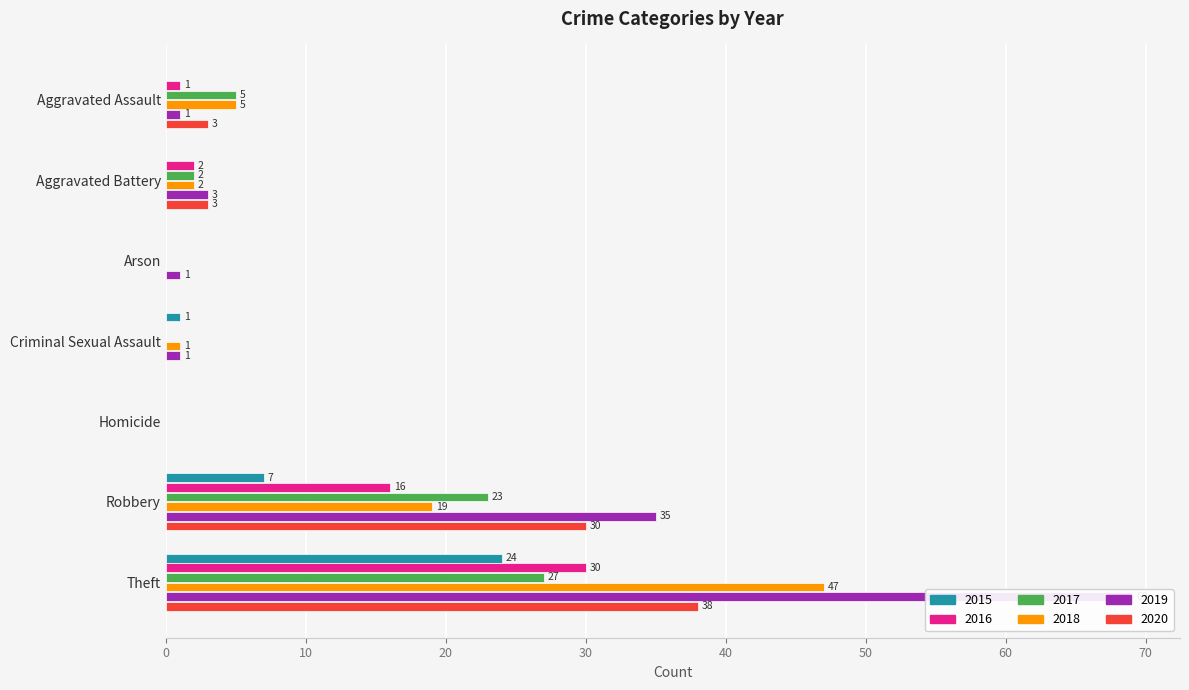

What is the difference between the second highest and minimum values in the 2015 series?

7